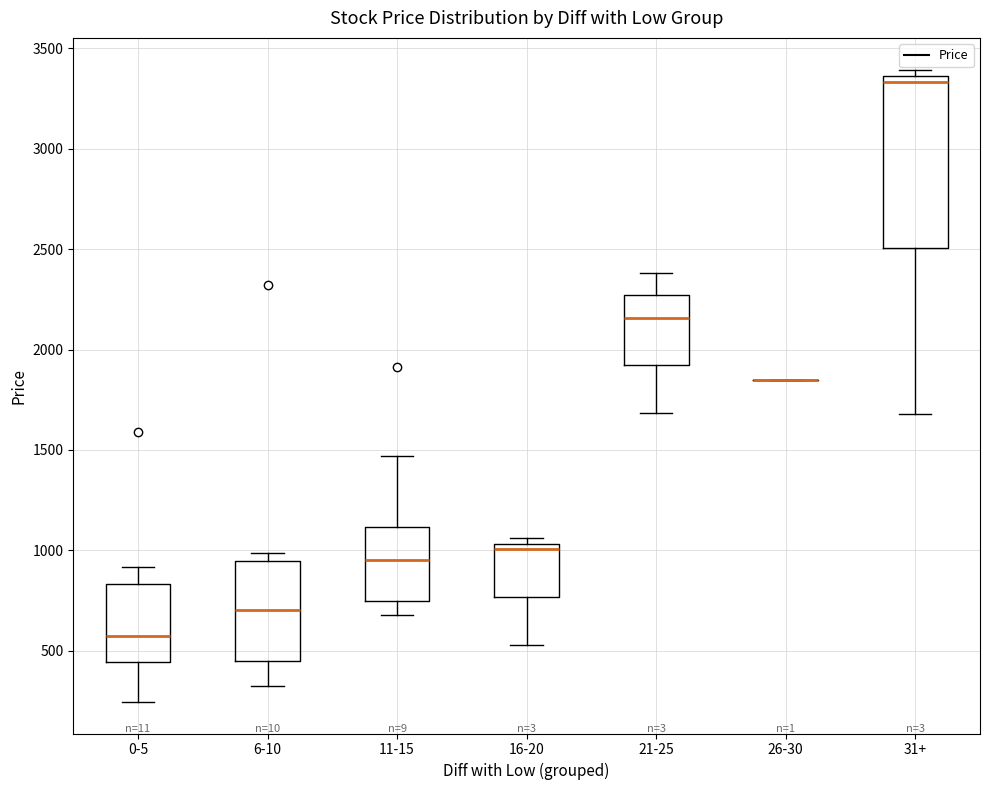

Reading left to right, read every box against the y-axis: the position of its median line, the range the box covers, and the ends of its whiskers. The values are not printed on the chart, so give them approximately, as read against the axis.

0-5: median 600, box 450 to 850, whiskers 250 to 900
6-10: median 700, box 450 to 950, whiskers 300 to 1000
11-15: median 950, box 750 to 1100, whiskers 700 to 1450
16-20: median 1000, box 750 to 1050, whiskers 550 to 1050 (just above the box's upper edge)
21-25: median 2150, box 1900 to 2250, whiskers 1700 to 2400
26-30: box collapsed to a line at 1850, whiskers 1850 to 1850
31+: median 3350 (just below the box's upper edge), box 2500 to 3350, whiskers 1700 to 3400